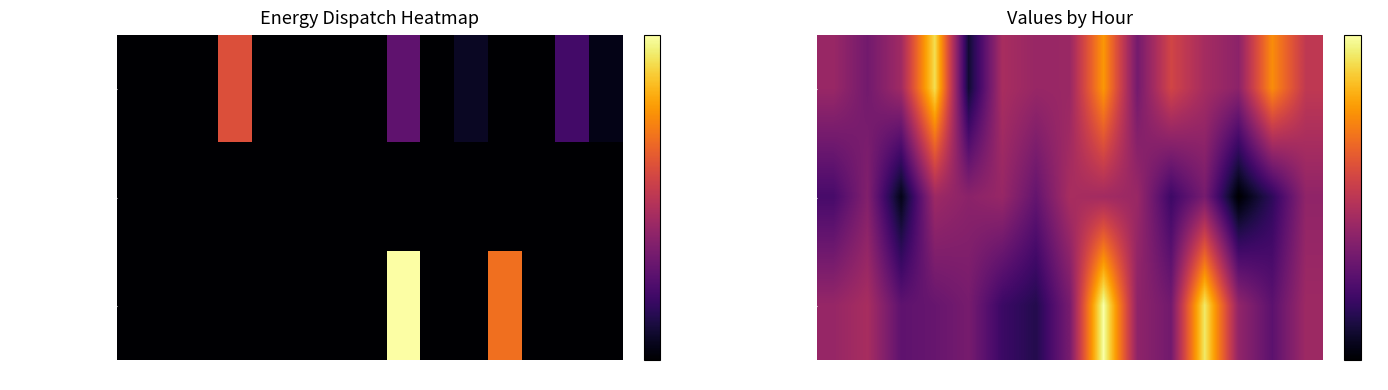

The Owned Batteries series shows 2.4 at 6. True or false?

False